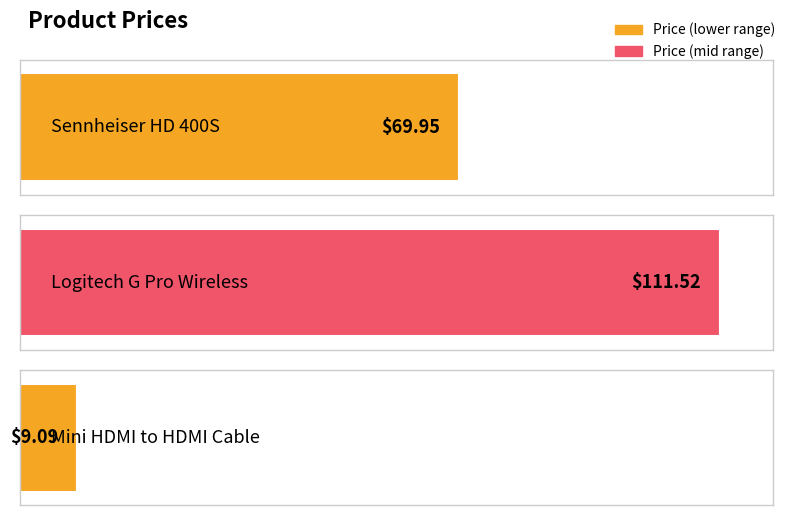

What is the label of the 2nd bar from the right?

Logitech G Pro Wireless